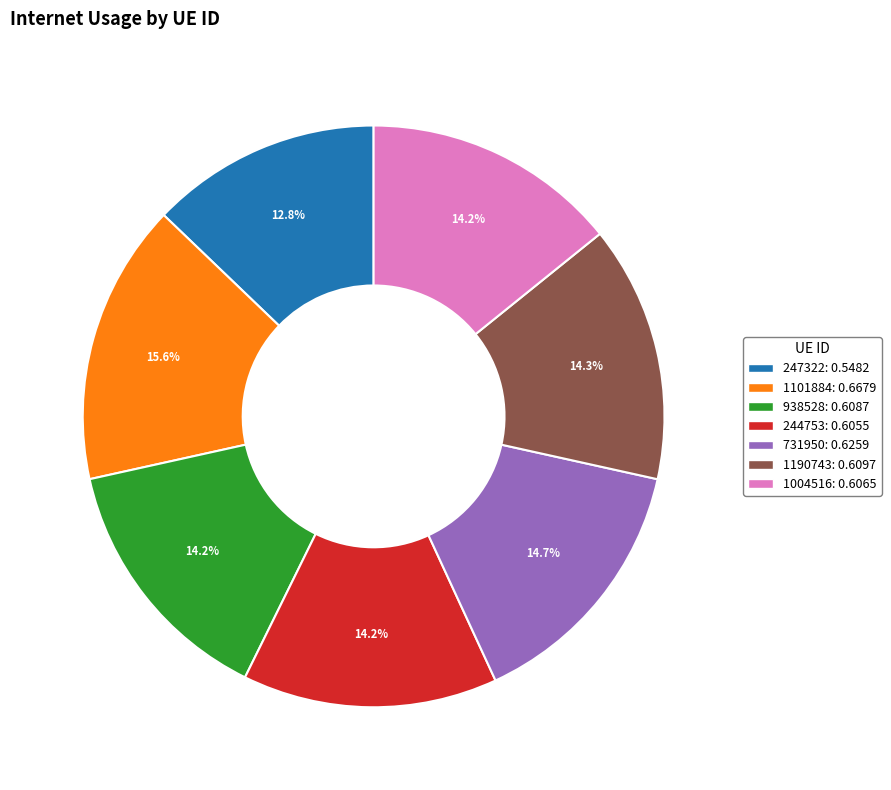

What percentage is the 938528 slice, to the nearest percent?

14%